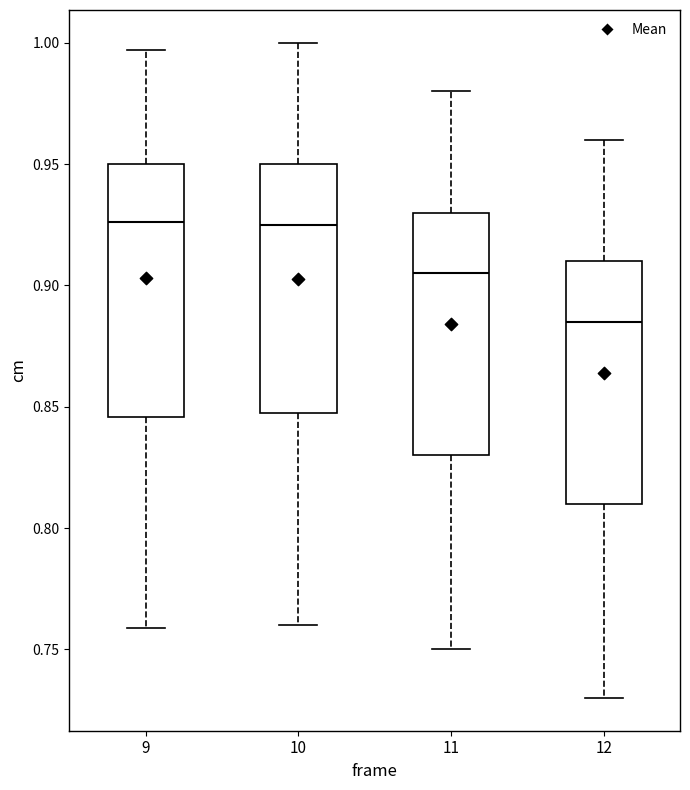

Reading left to right, transcribe this box plot: for each box, give where its median line is, the range the box spans, and where its two whiskers end, as read against the y-axis. The values are not printed on the chart, so give them approximately, as read against the axis.

9: median 0.925, box 0.845 to 0.950, whiskers 0.760 to 0.995
10: median 0.925, box 0.850 to 0.950, whiskers 0.760 to 1.000
11: median 0.905, box 0.830 to 0.930, whiskers 0.750 to 0.980
12: median 0.885, box 0.810 to 0.910, whiskers 0.730 to 0.960